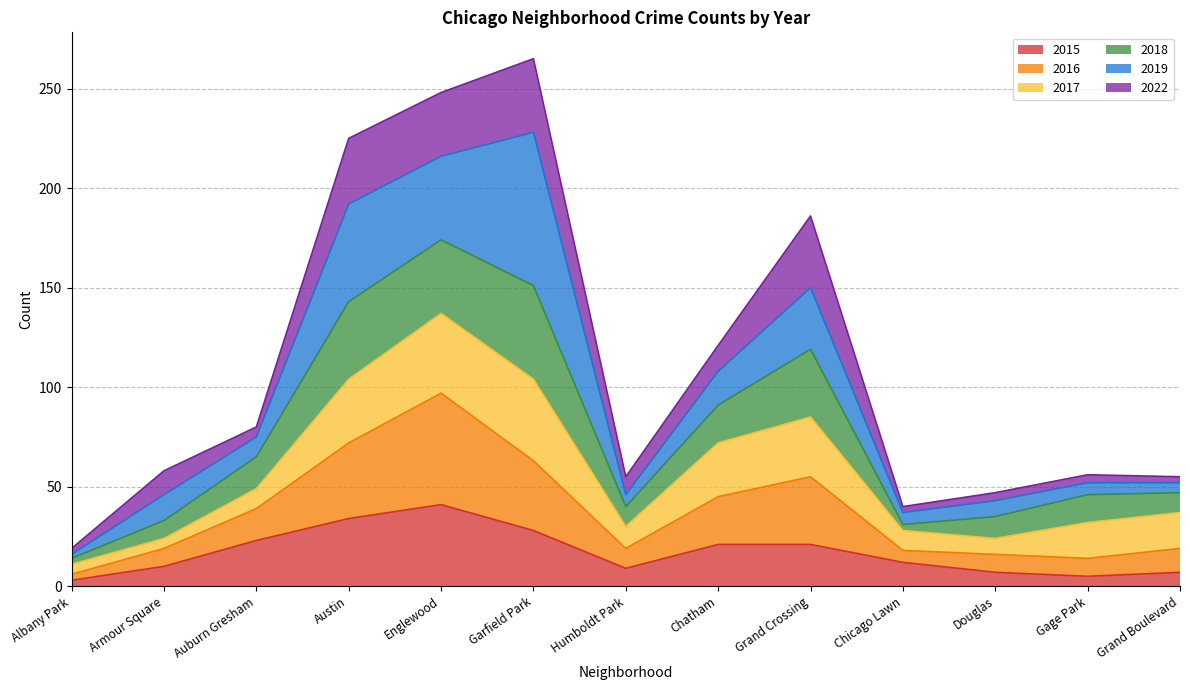

At which label does 2015 reach its peak?

Englewood